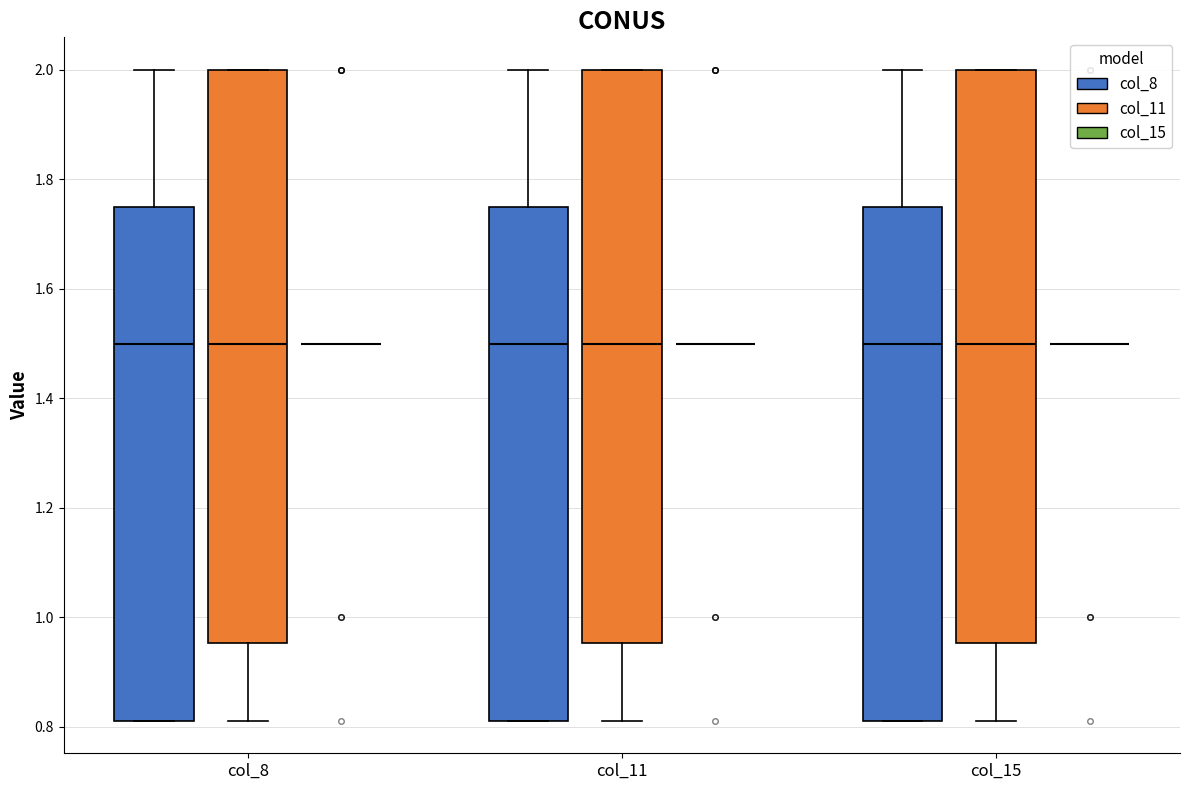

Reading left to right, transcribe this box plot: for each box, give where its median line is, the range the box spans, and where its two whiskers end, as read against the y-axis. The values are not printed on the chart, so give them approximately, as read against the axis.

col_8 (col_8): median 1.50, box 0.82 to 1.76, whiskers 0.82 to 2.00
col_8 (col_11): median 1.50, box 0.96 to 2.00, whiskers 0.82 to 2.00
col_8 (col_15): box collapsed to a line at 1.50, whiskers 1.50 to 1.50
col_11 (col_8): median 1.50, box 0.82 to 1.76, whiskers 0.82 to 2.00
col_11 (col_11): median 1.50, box 0.96 to 2.00, whiskers 0.82 to 2.00
col_11 (col_15): box collapsed to a line at 1.50, whiskers 1.50 to 1.50
col_15 (col_8): median 1.50, box 0.82 to 1.76, whiskers 0.82 to 2.00
col_15 (col_11): median 1.50, box 0.96 to 2.00, whiskers 0.82 to 2.00
col_15 (col_15): box collapsed to a line at 1.50, whiskers 1.50 to 1.50